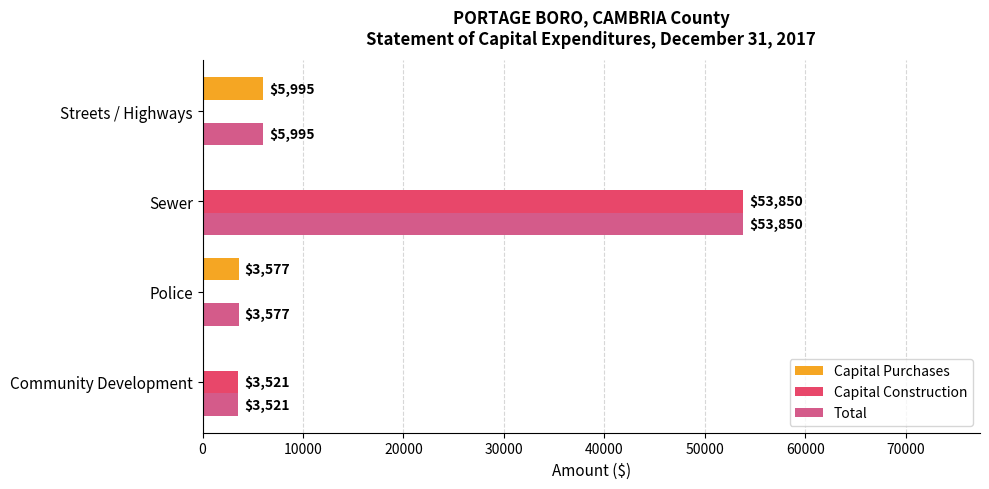

What is the total value across all series at Community Development?

7042